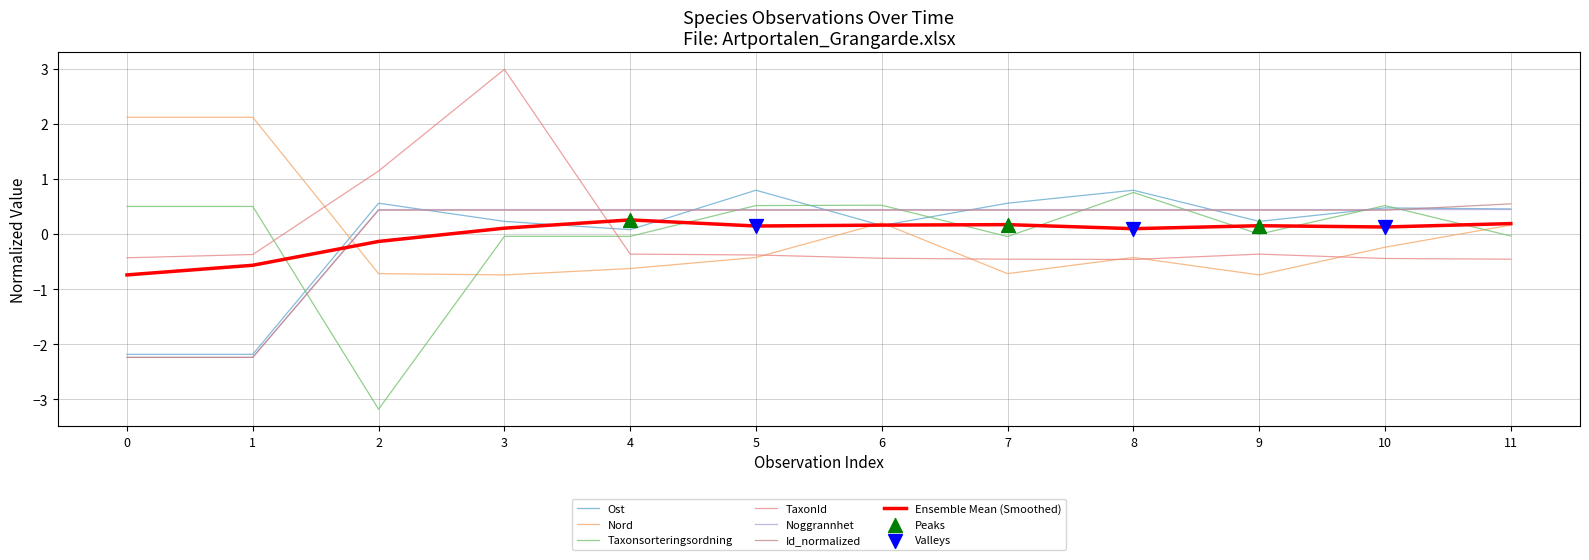

How many intersections are there between Ensemble Mean (Smoothed) and Taxonsorteringsordning?

7